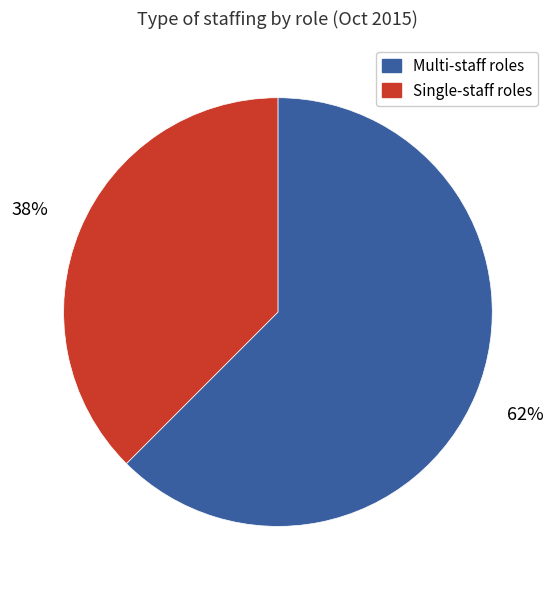

To the nearest percent, what is the average slice percentage?

50%